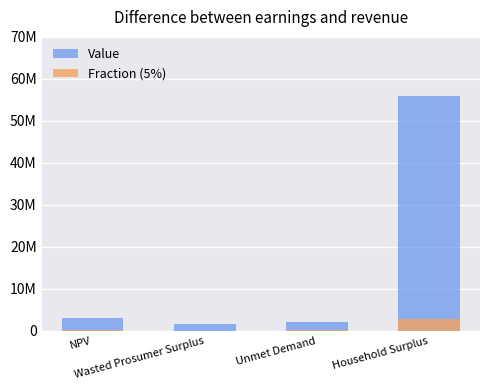

Reading left to right, what are all the values shown in this chart?

Value: 2957730.5	1586602.6	2125031.4	55862235.2
Fraction (5%): 147886.5	79330.1	106251.6	2793111.8